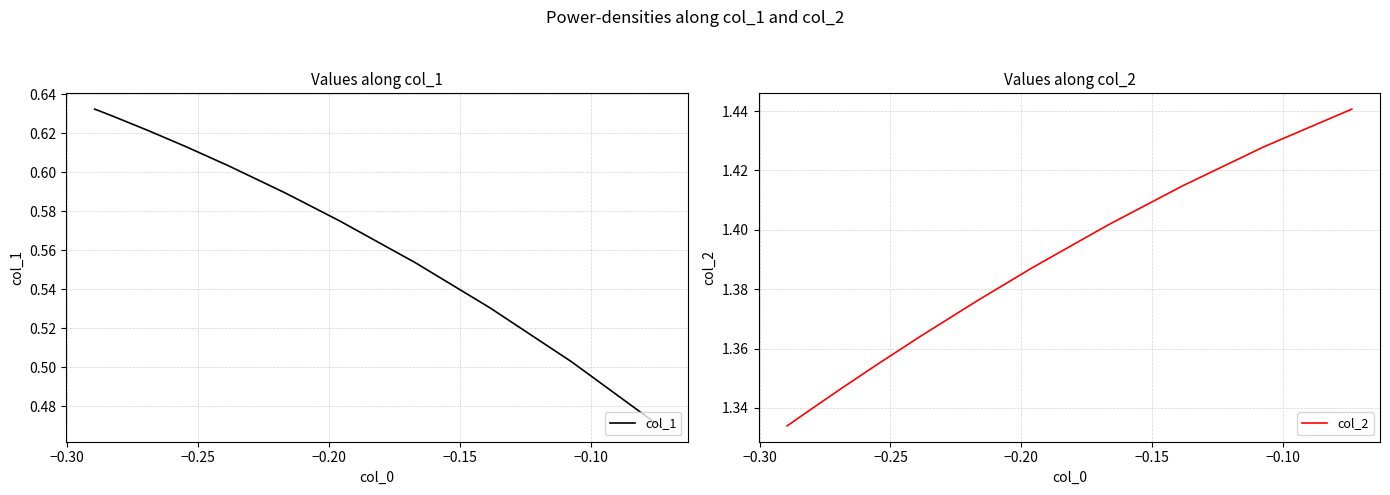

How many series are shown in this chart?

2